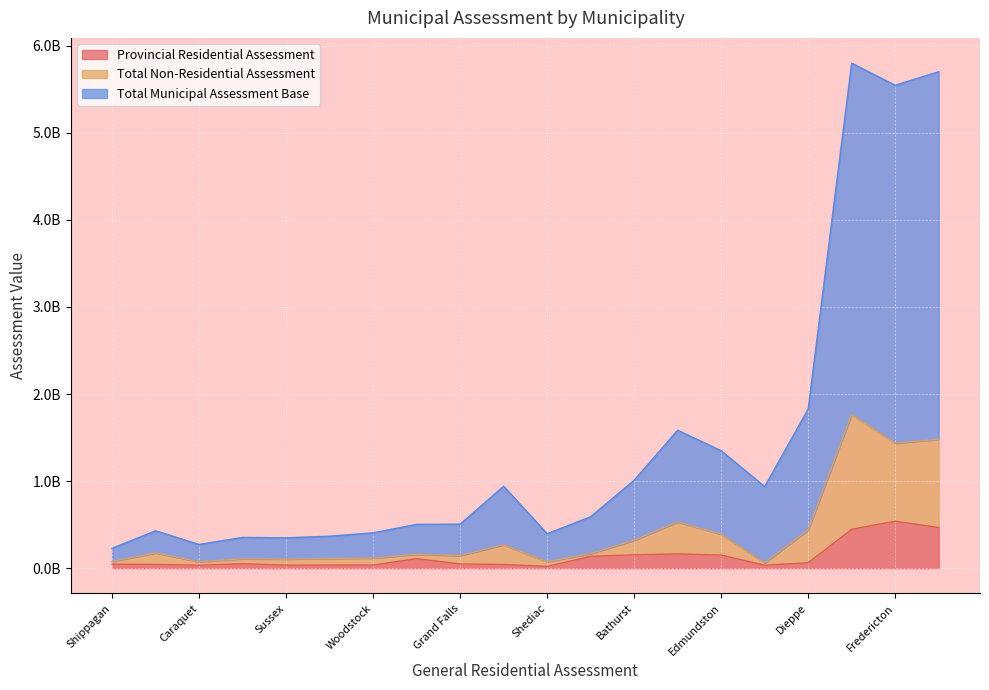

Is it true that Total Non-Residential Assessment equals 1319652900 at Saint John?

True